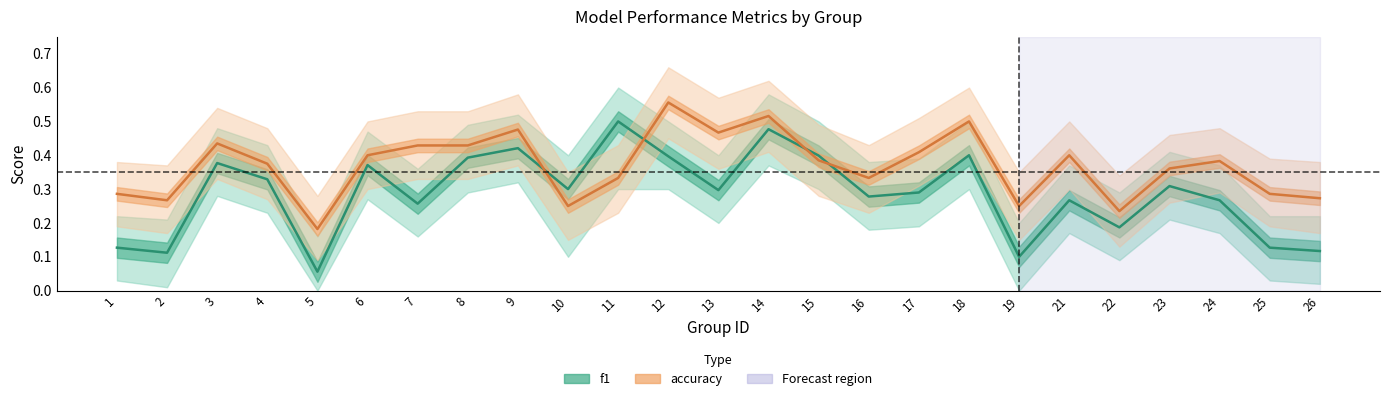

Where is the first local minimum for accuracy?

2